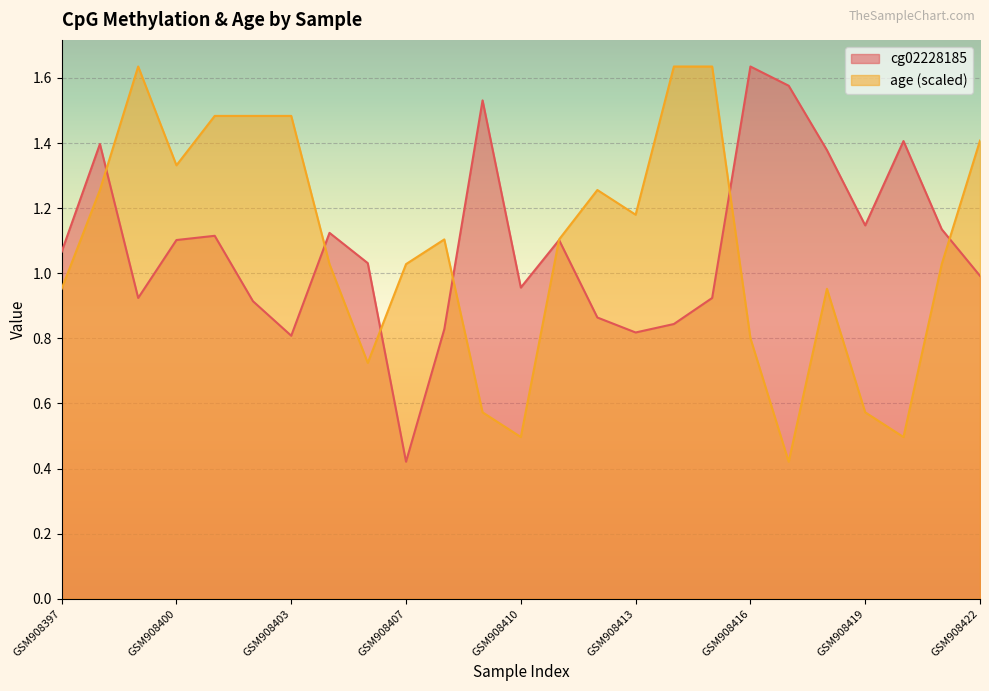

How many data points in age are less than 1?

9